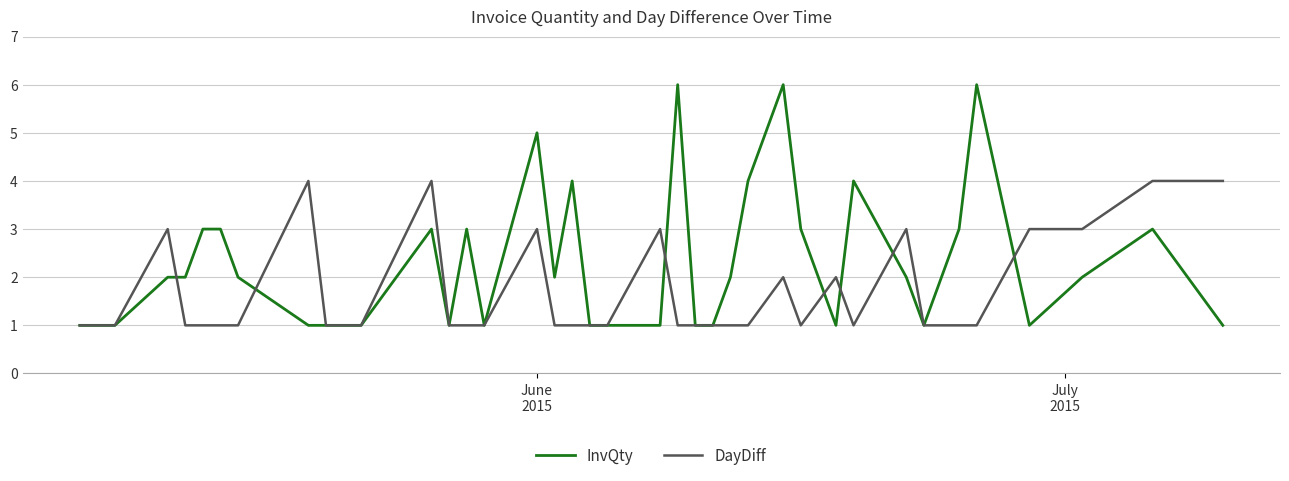

What is the highest value of the InvQty series?

6